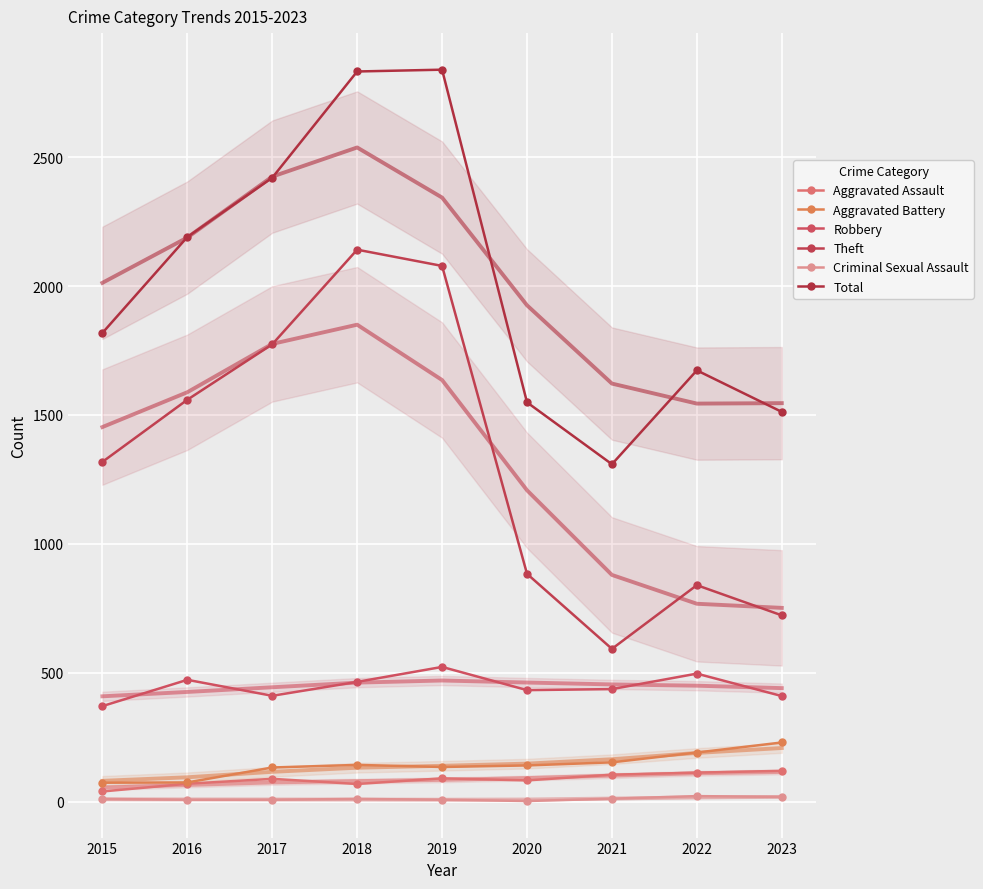

Which label corresponds to the smallest value in the chart?

2020